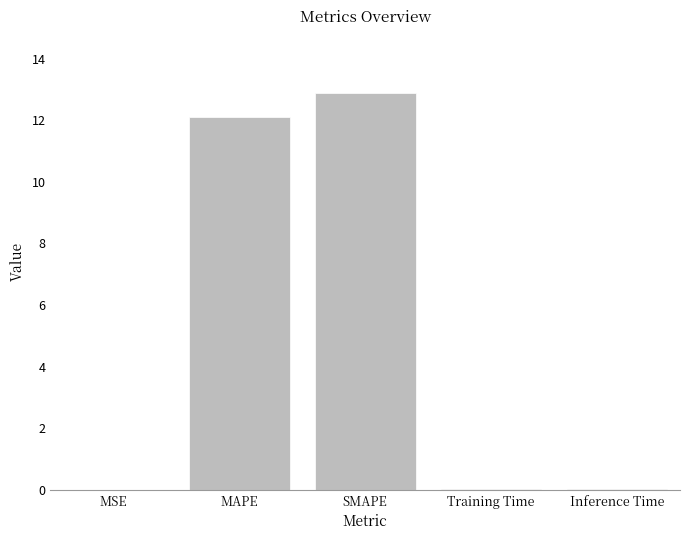

The value at MSE is 0.0. True or false?

True